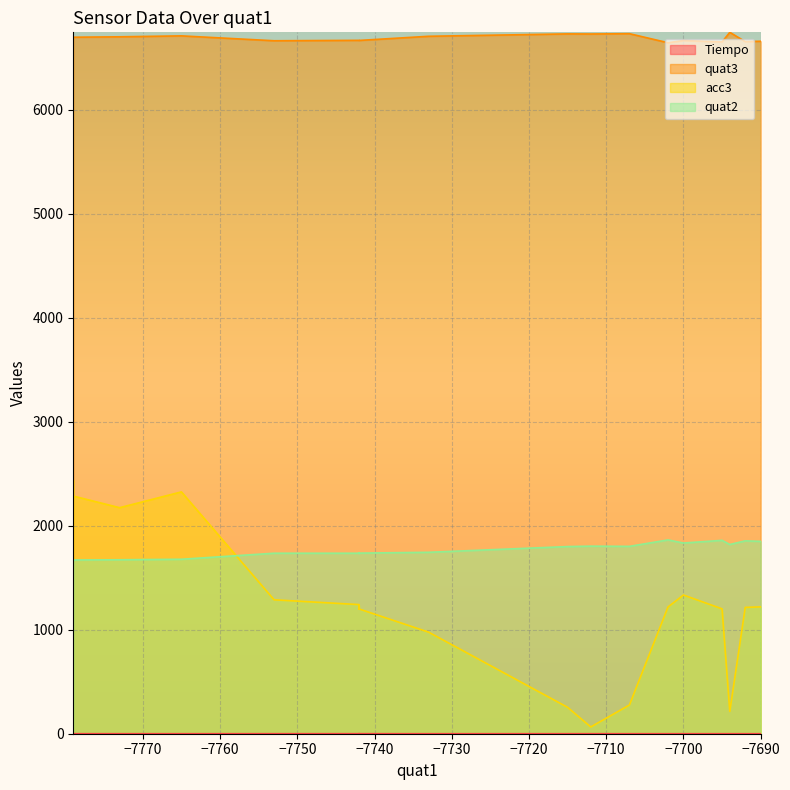

Count the number of data series in this chart.

4